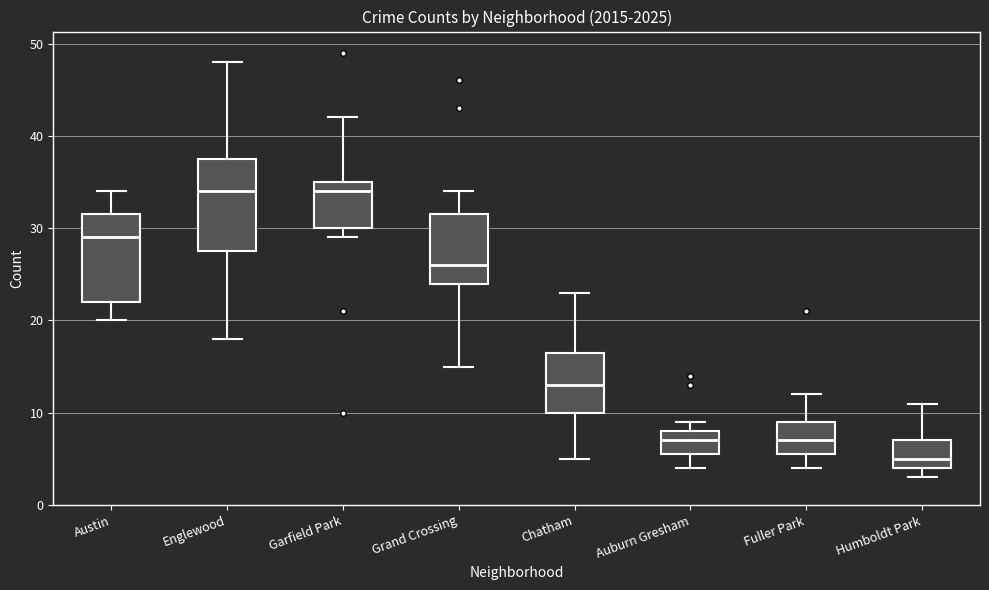

Reading left to right, read every box against the y-axis: the position of its median line, the range the box covers, and the ends of its whiskers. The values are not printed on the chart, so give them approximately, as read against the axis.

Austin: median 29, box 22 to 32, whiskers 20 to 34
Englewood: median 34, box 28 to 38, whiskers 18 to 48
Garfield Park: median 34, box 30 to 35, whiskers 29 to 42
Grand Crossing: median 26, box 24 to 32, whiskers 15 to 34
Chatham: median 13, box 10 to 17, whiskers 5 to 23
Auburn Gresham: median 7, box 6 to 8, whiskers 4 to 9
Fuller Park: median 7, box 6 to 9, whiskers 4 to 12
Humboldt Park: median 5, box 4 to 7, whiskers 3 to 11